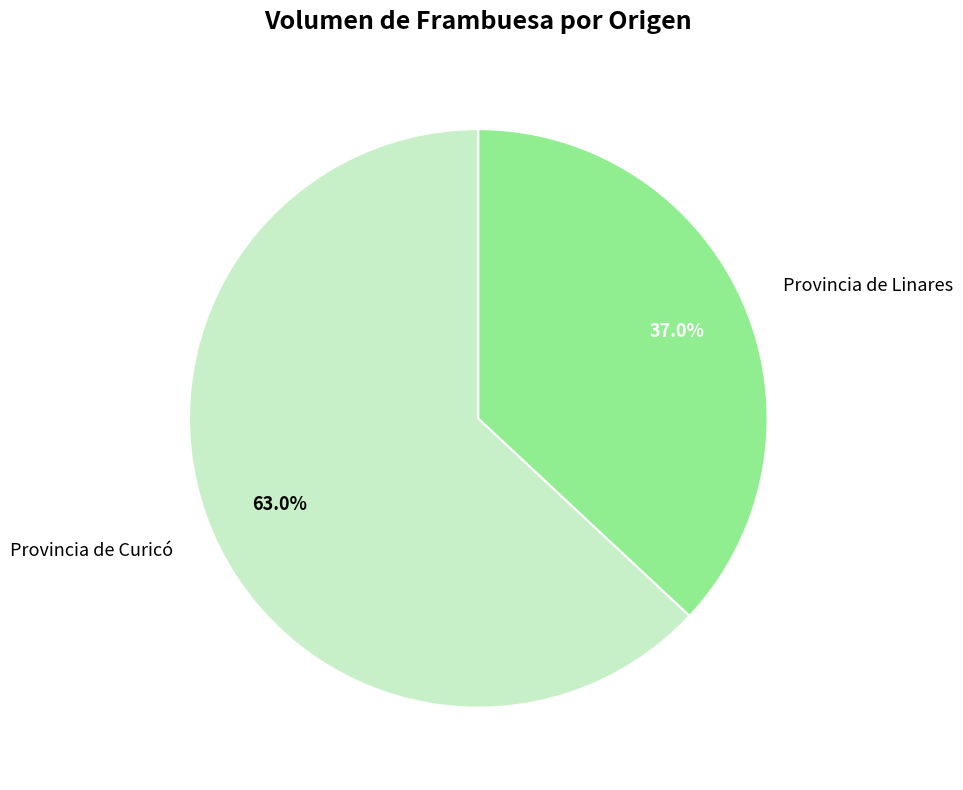

Between Provincia de Curicó and Provincia de Linares, which is larger?

Provincia de Curicó